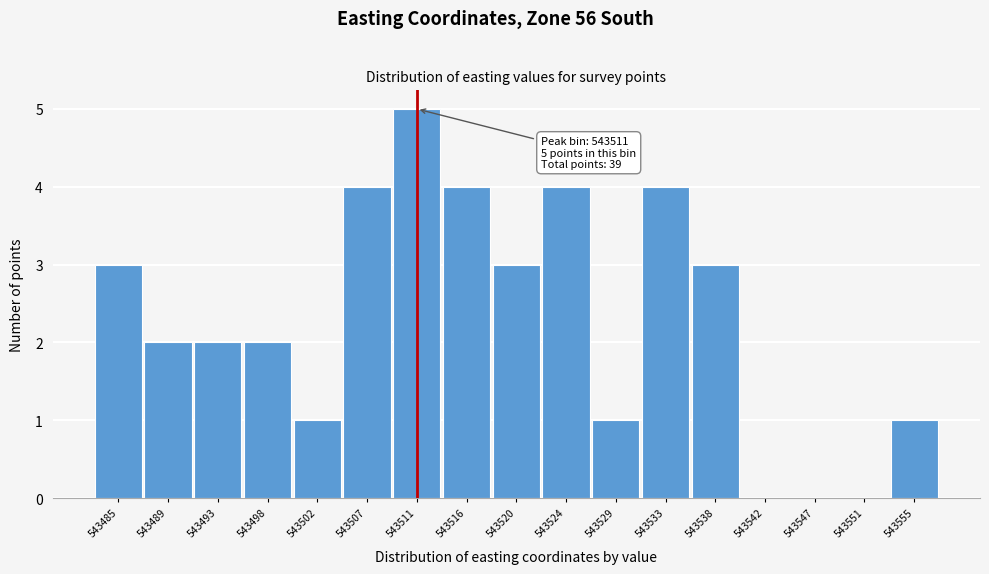

Reading left to right, extract all data points from this chart.

543485=3	543489=2	543493=2	543498=2	543502=1	543507=4	543511=5	543516=4	543520=3	543524=4	543529=1	543533=4	543538=3	543542=0	543547=0	543551=0	543555=1